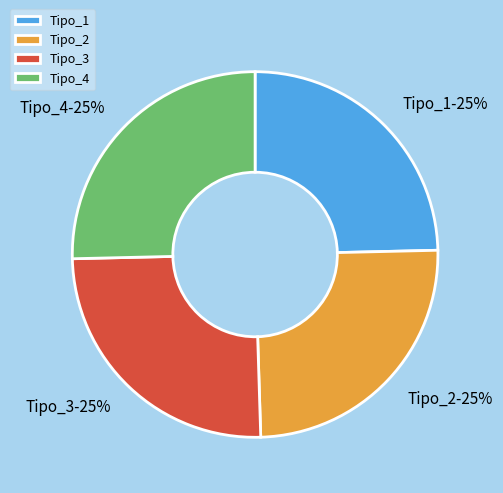

Approximately how many times larger is the value at Tipo_3 compared to Tipo_4?

1.0